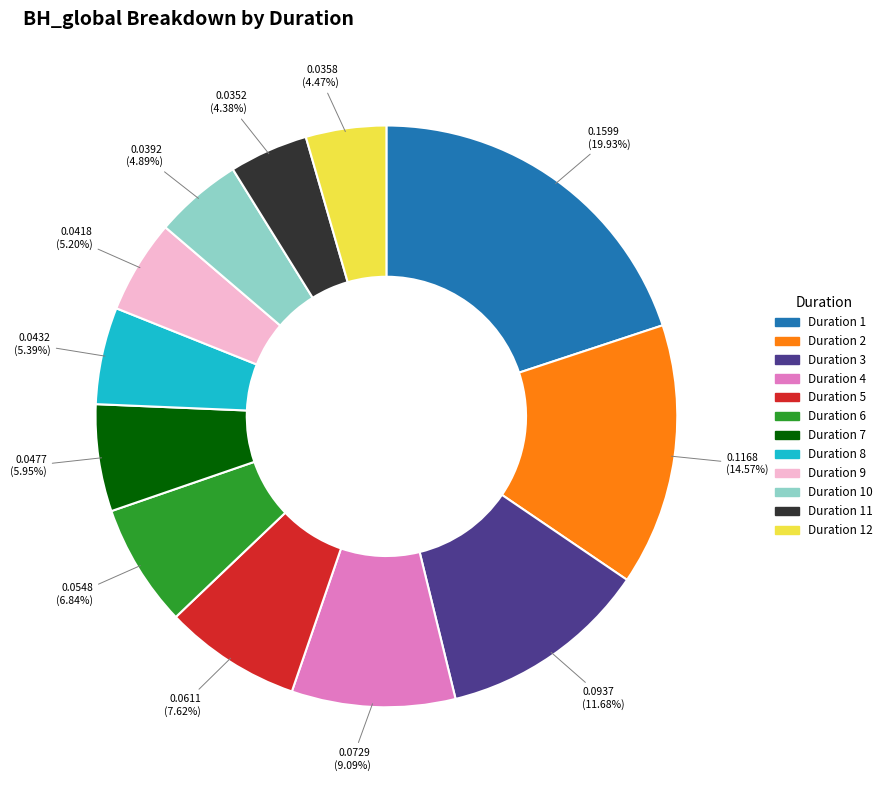

Do Duration 5 and Duration 1 together represent more than half of the pie?

No